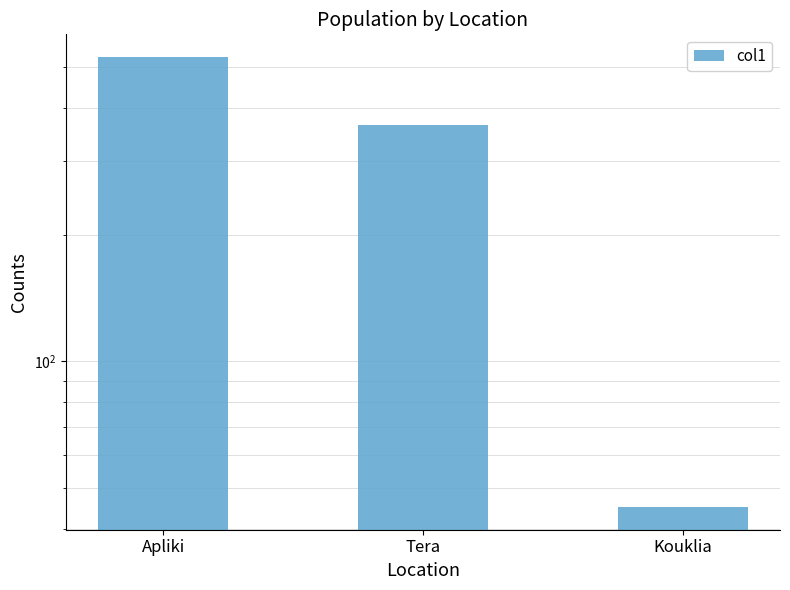

What is the sum of the values at Kouklia and Apliki?

575